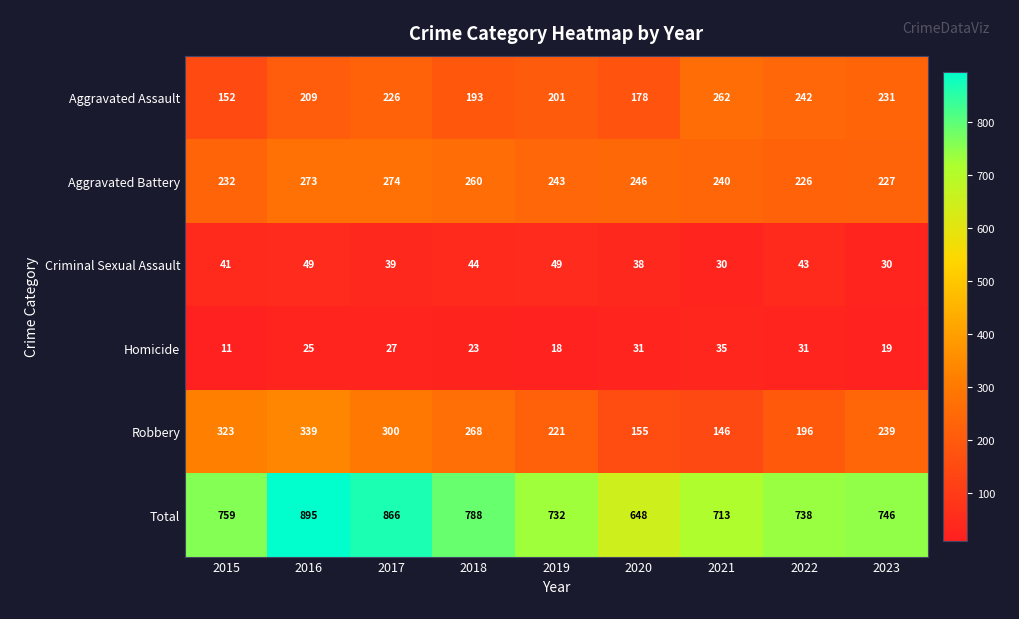

What is the difference between the Aggravated Assault values at 2022 and 2018?

49